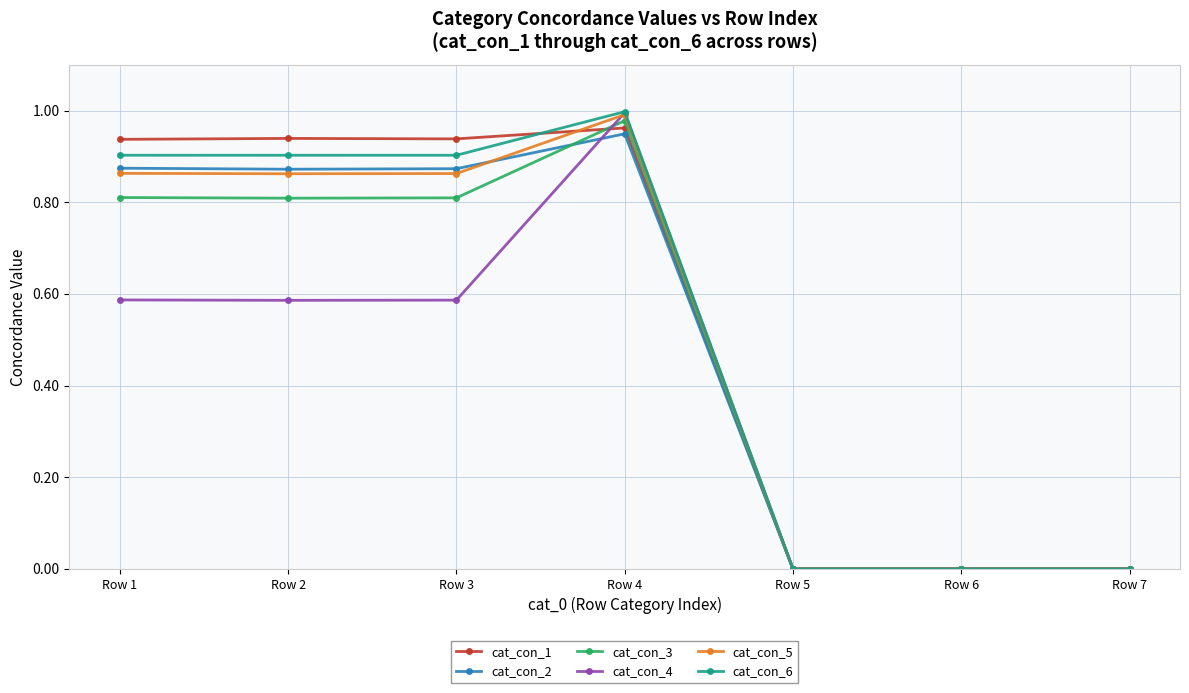

What is the value of the cat_con_3 point at the 3rd from the left?

0.8